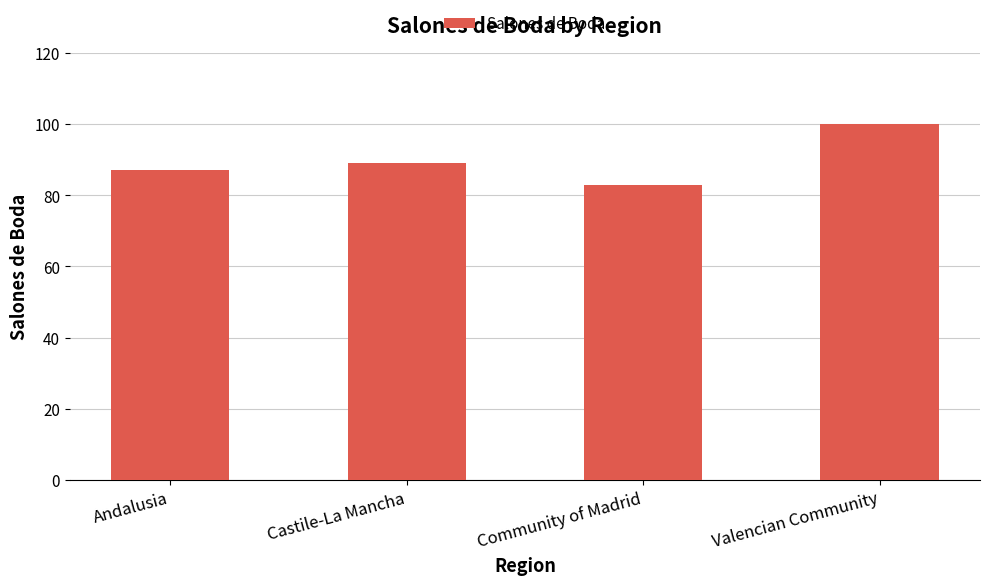

Where is the data nearest to the value 91?

Castile-La Mancha